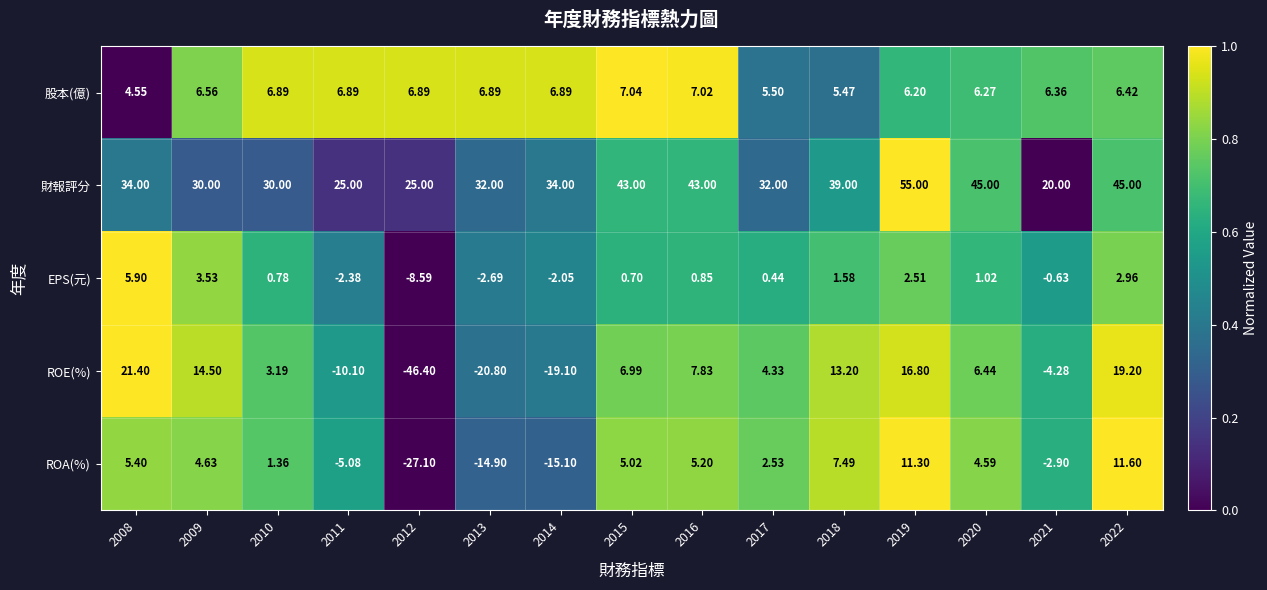

Which series has the largest total across all categories?

財報評分